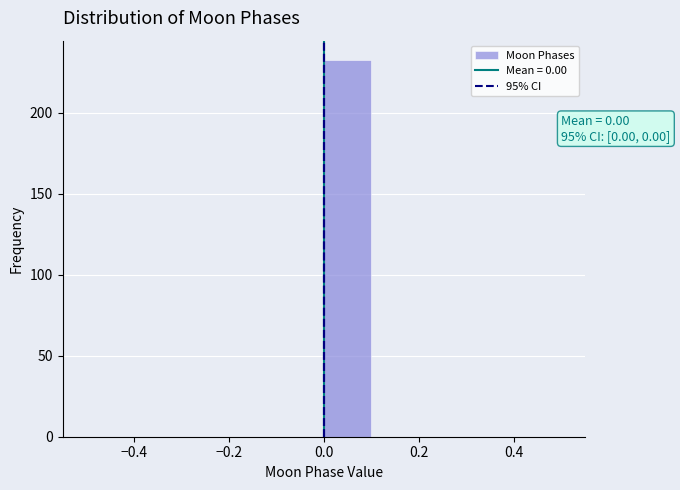

Which range on the x-axis has the tallest bar?

0.0 to 0.1